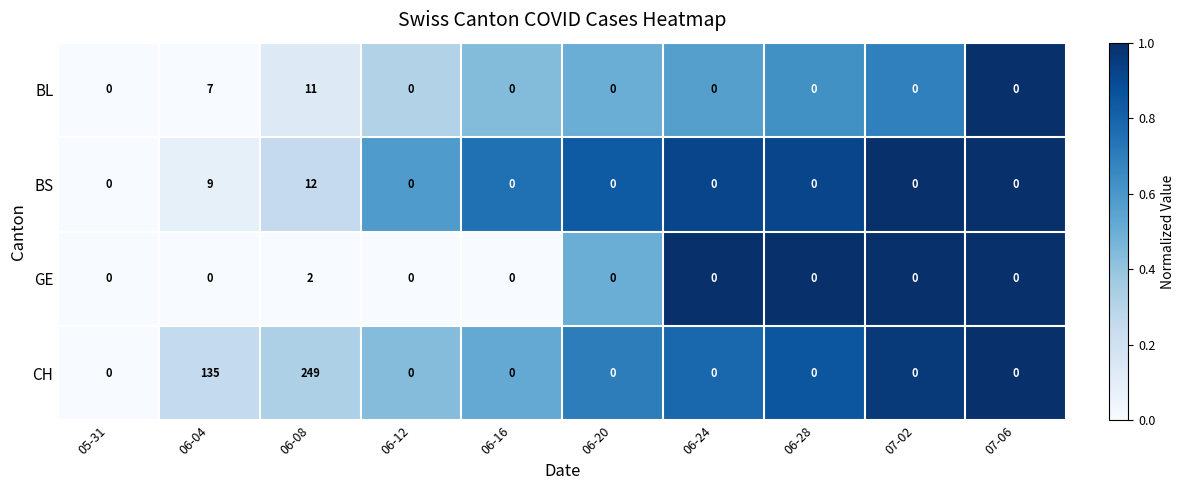

What is the sum of all BS values?

21